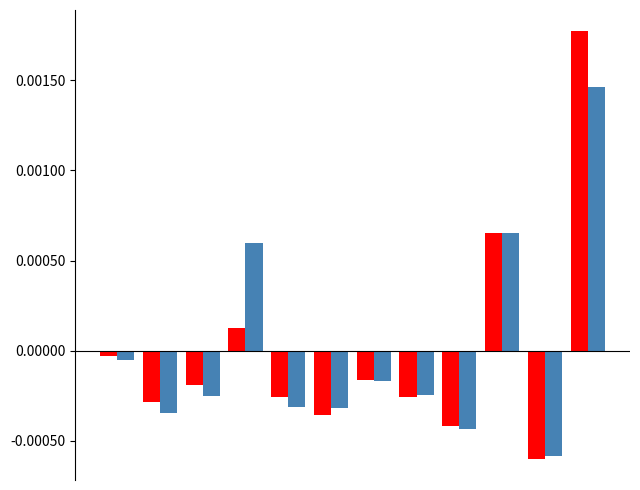

Does the chart contain stacked bars?

No